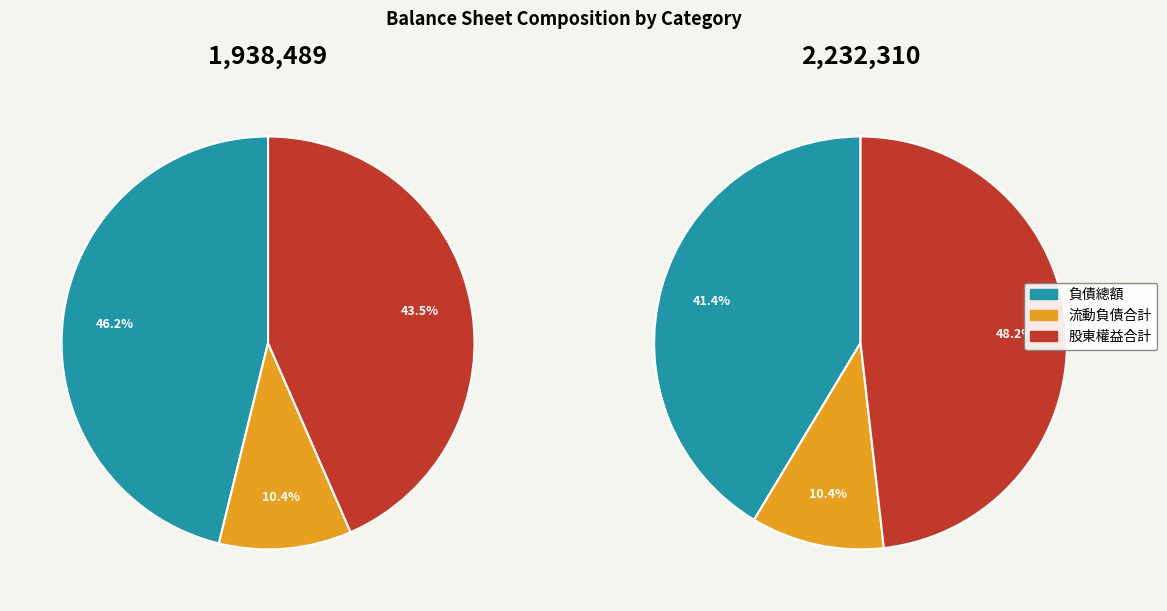

To the nearest percent, what portion does 流動負債合計 represent?

10%